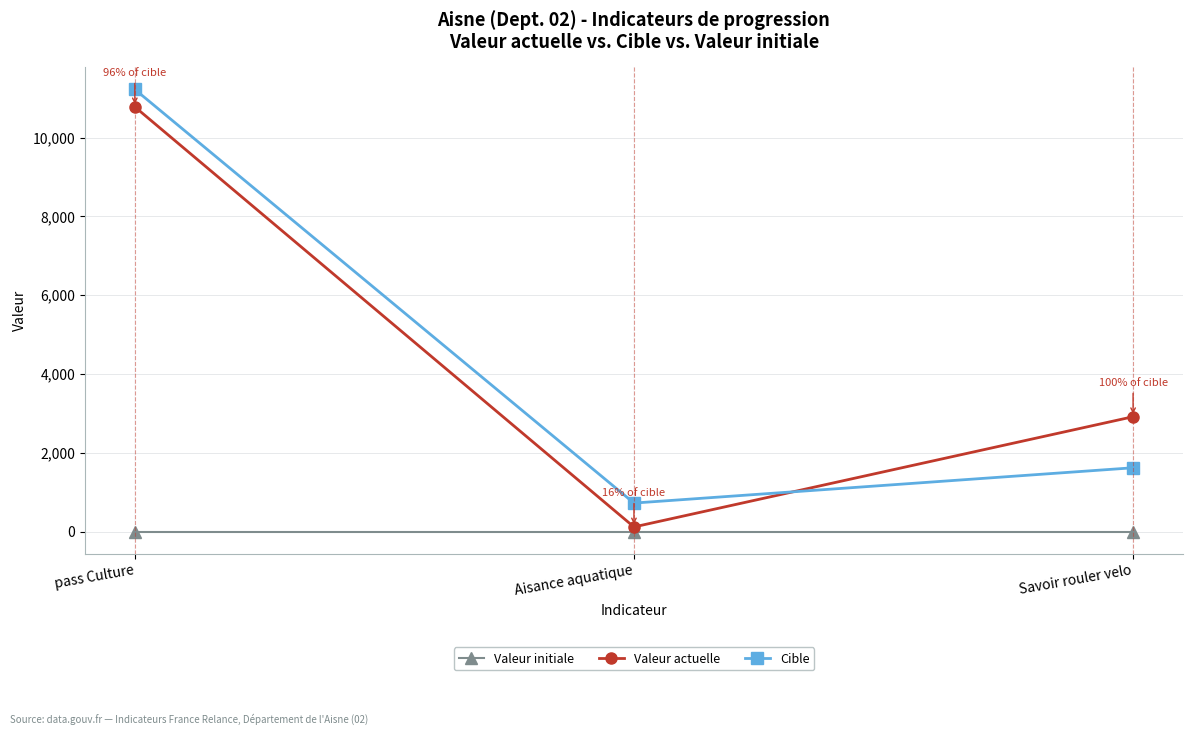

Is the value of Valeur actuelle at Aisance aquatique greater than the value of Cible at Aisance aquatique?

No